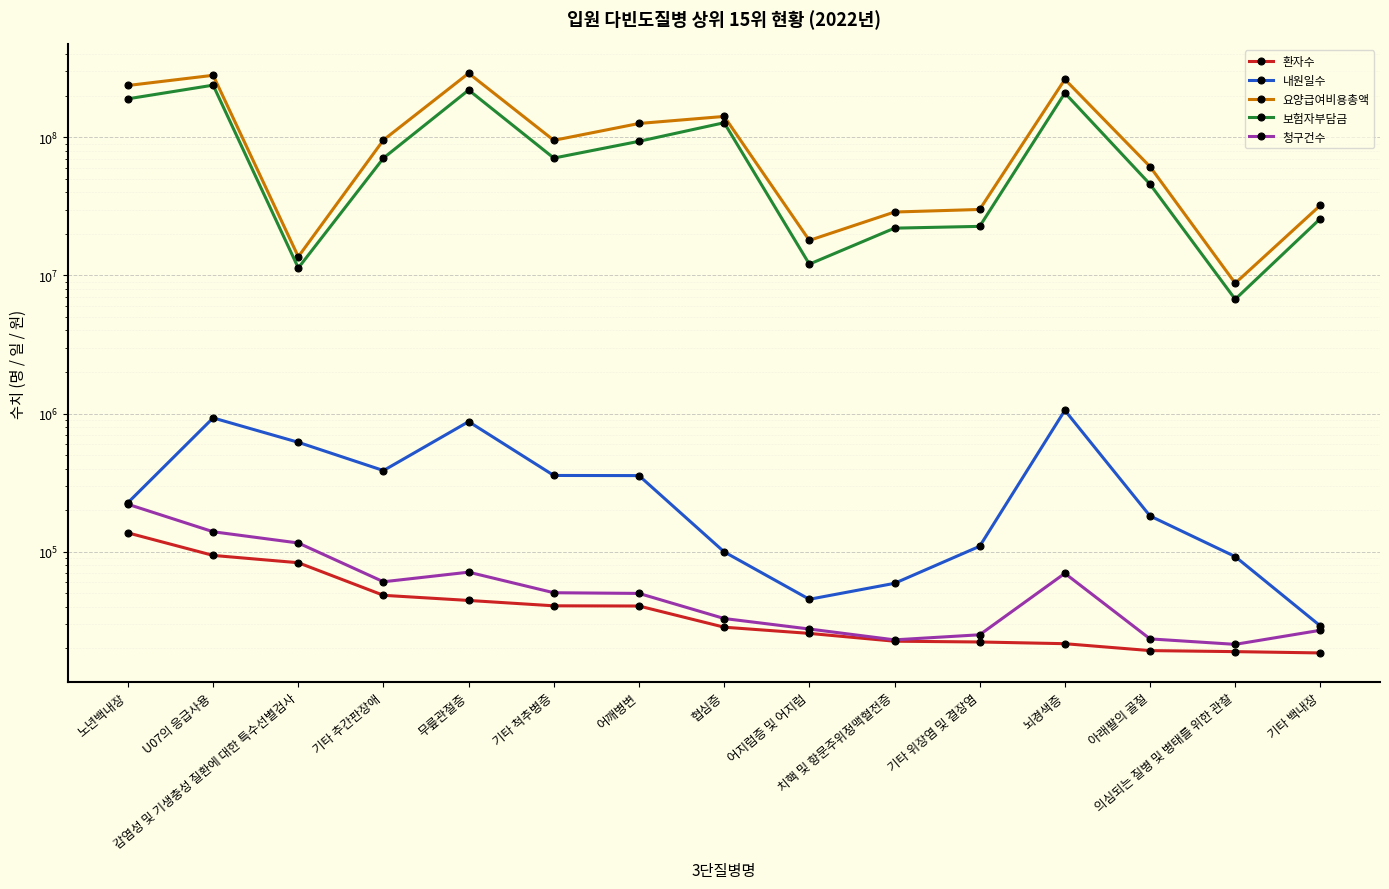

Which series changed the most between 뇌경색증 and 기타 백내장?

요양급여비용총액